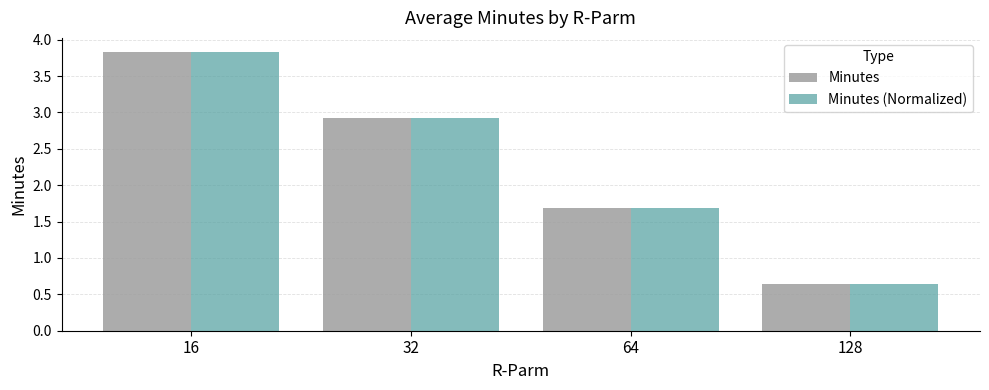

At which label does Minutes reach its minimum?

128